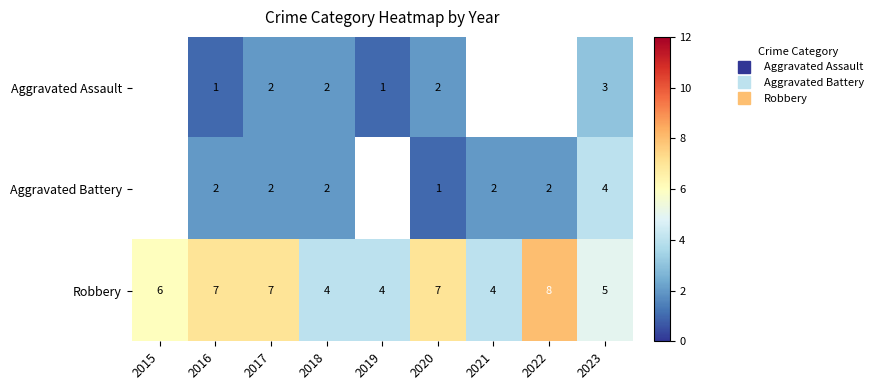

Which series changed the most between 2020 and 2021?

Robbery